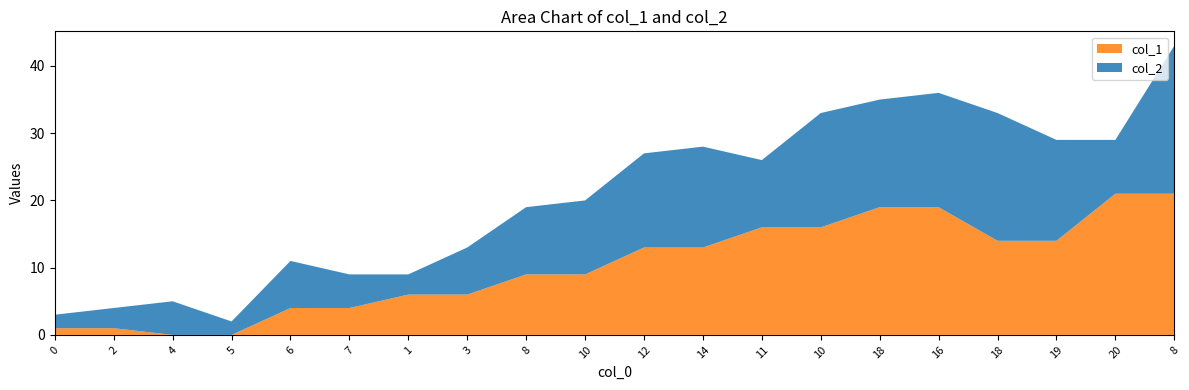

Reading left to right, what are all the values shown in this chart?

col_2: 0=2	2=3	4=5	5=2	6=7	7=5	1=3	3=7	8=10	10=11	12=14	14=15	11=10	10=17	18=16	16=17	18=19	19=15	20=8	8=22
col_1: 0=1	2=1	4=0	5=0	6=4	7=4	1=6	3=6	8=9	10=9	12=13	14=13	11=16	10=16	18=19	16=19	18=14	19=14	20=21	8=21